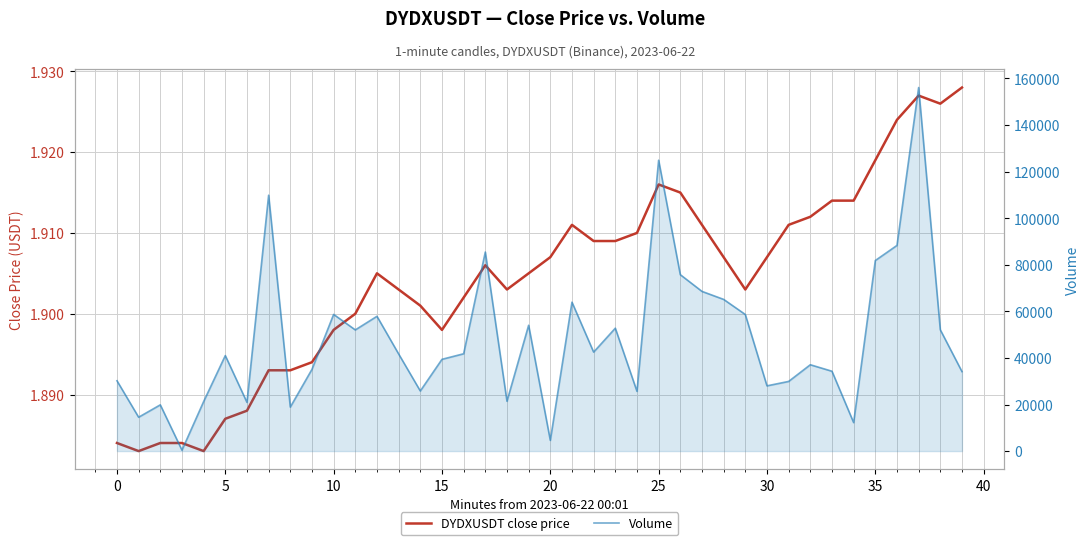

How many lines are shown in the chart?

2